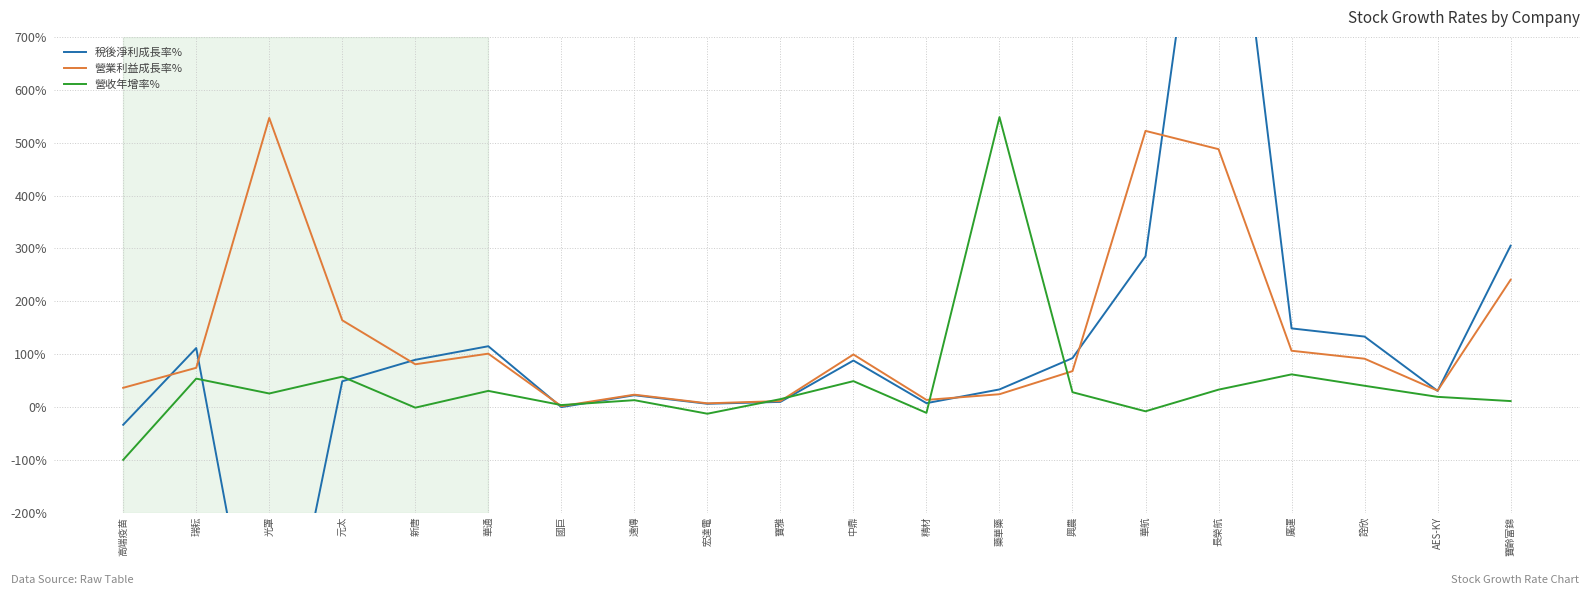

Where is the first local maximum for 營收年增率%?

瑞耘